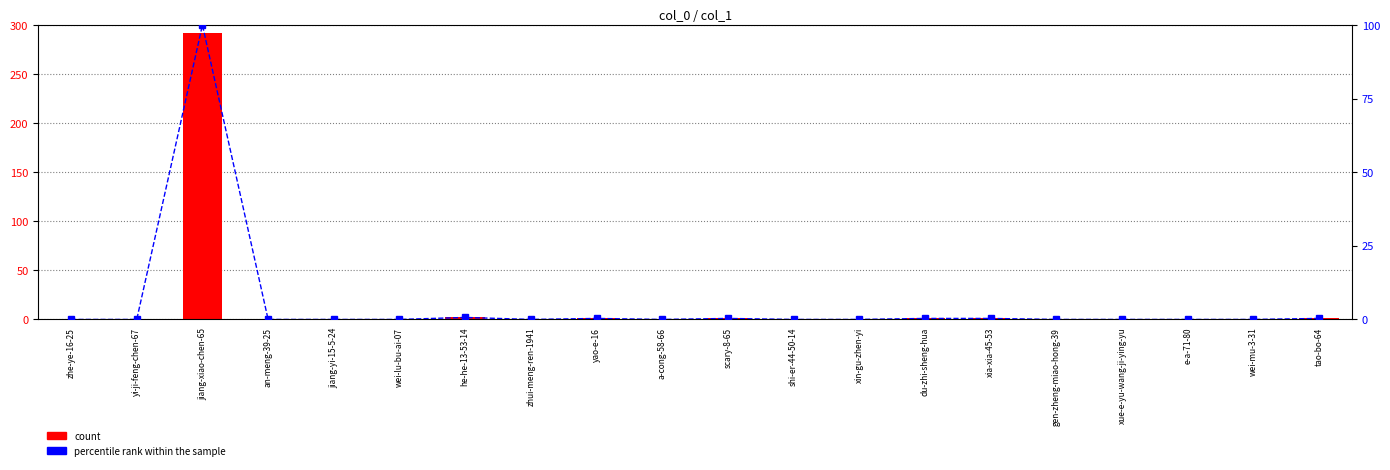

Is it true that count equals 1.0 at xia-xia-45-53?

True